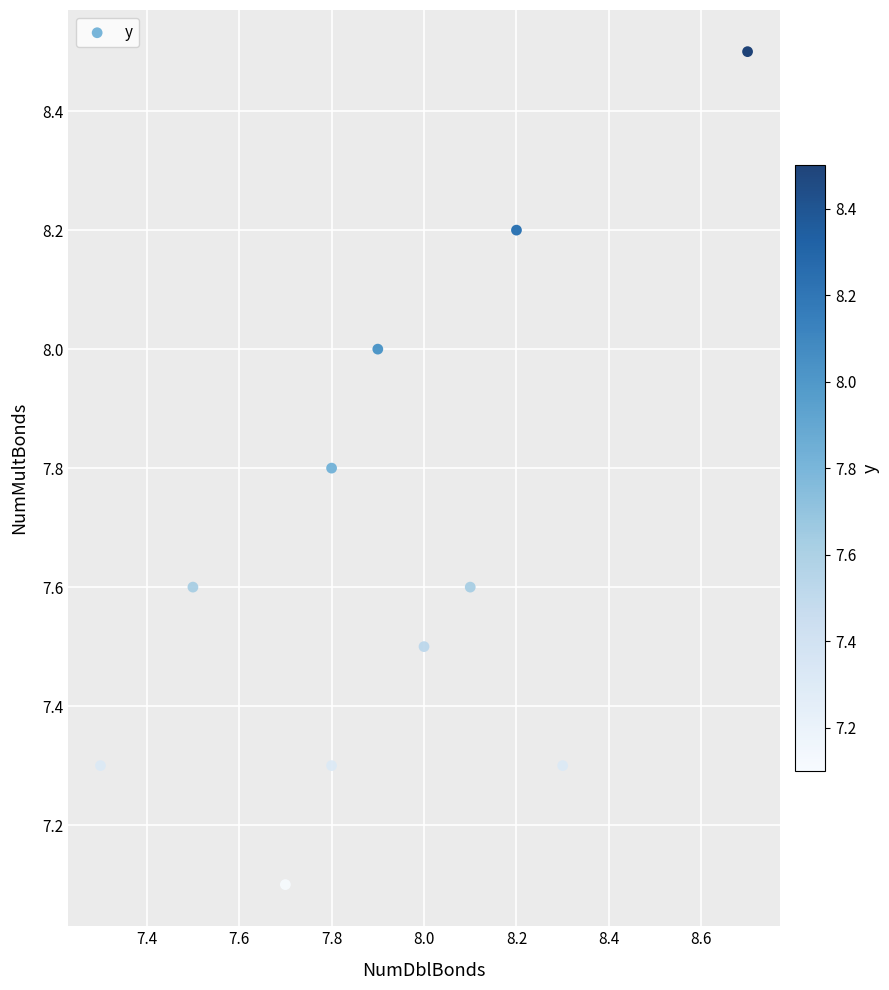

What is the average X value?

7.9